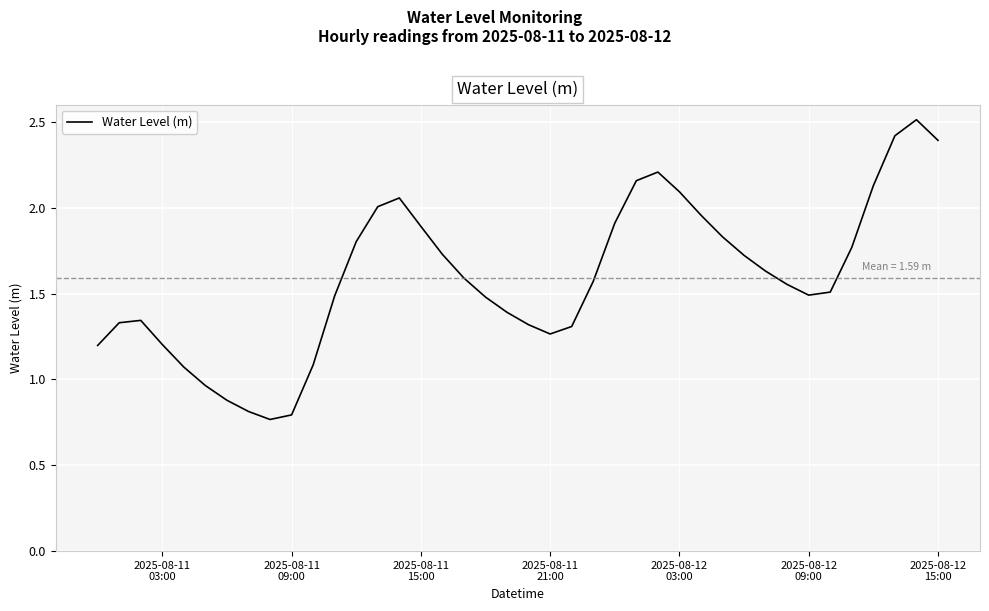

Does the chart display data point markers on the line(s)?

No